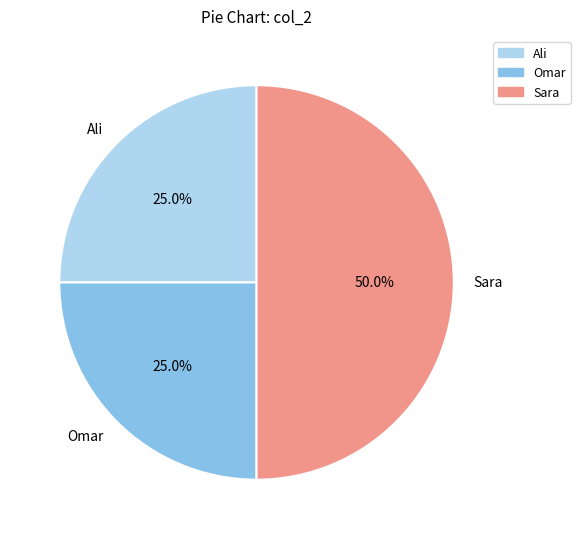

What is the total percentage of Ali and Sara?

75.0%